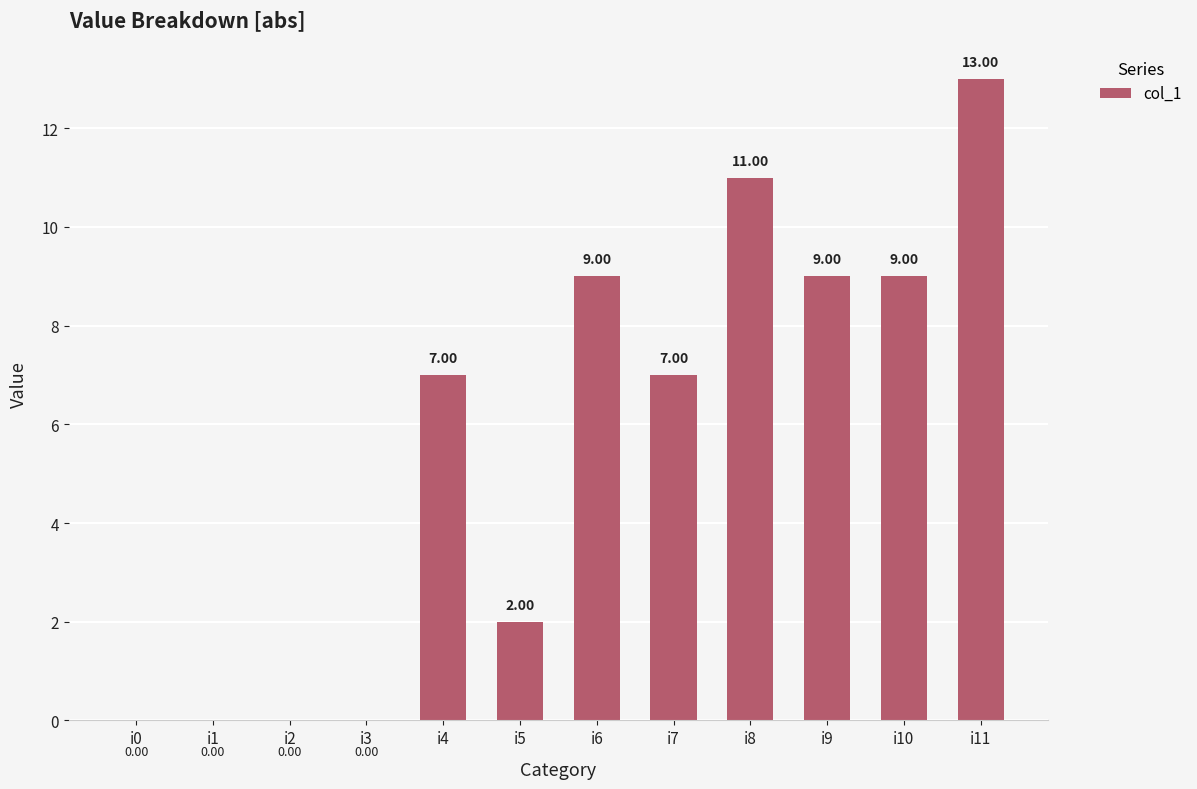

The value at i0 is -5. True or false?

False